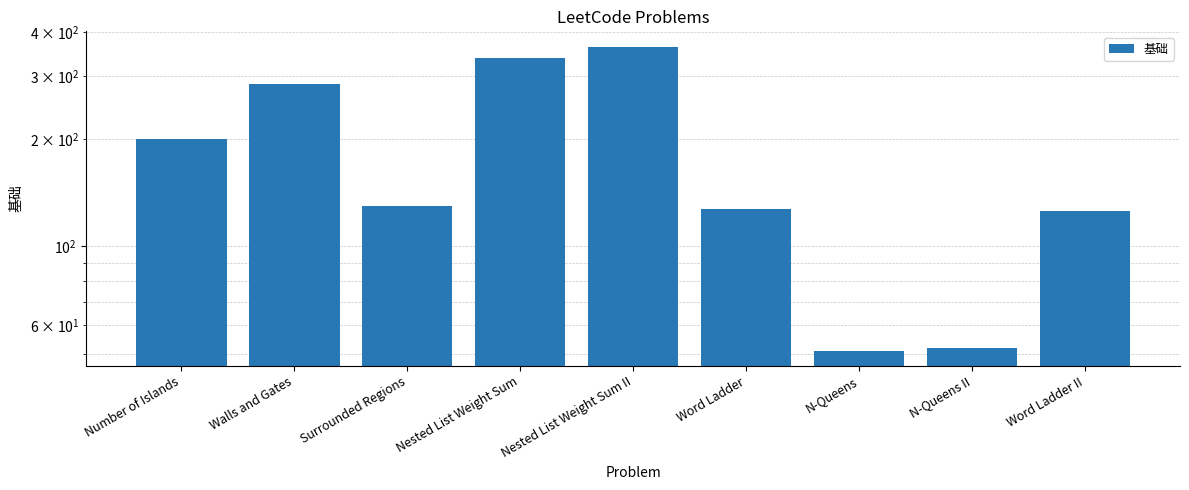

What is the greatest value displayed?

364